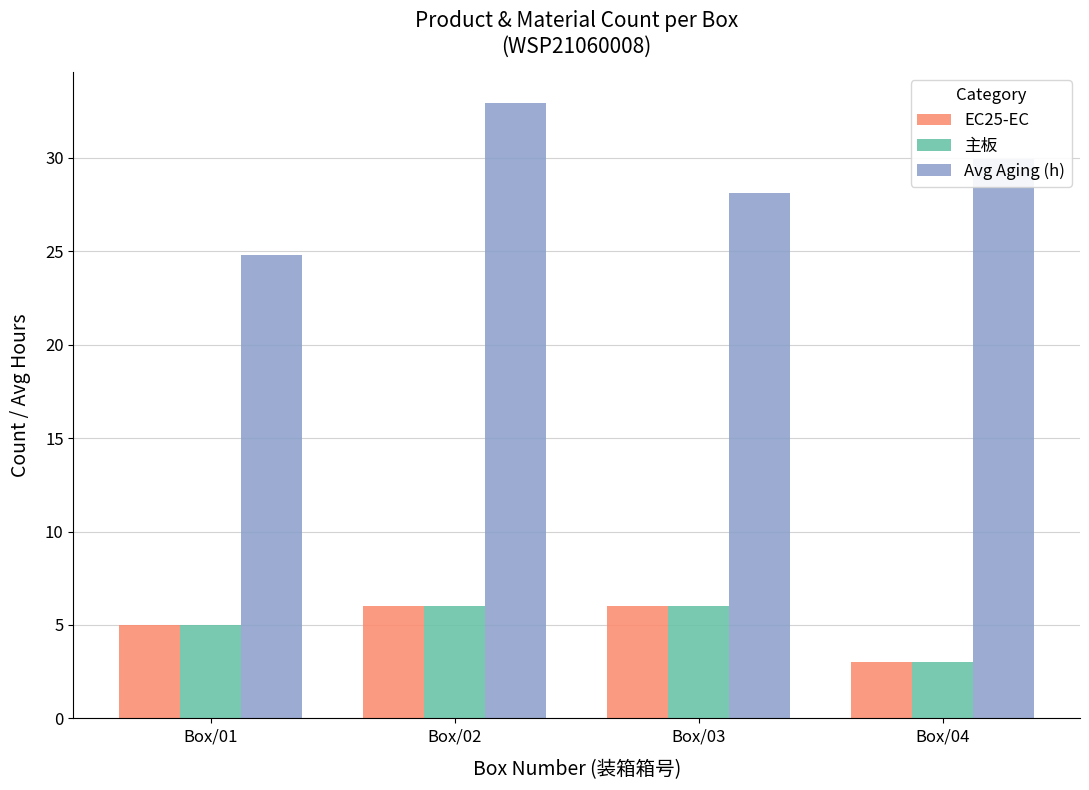

What are all the series names shown in the legend?

EC25-EC, 主板, Avg Aging (h)